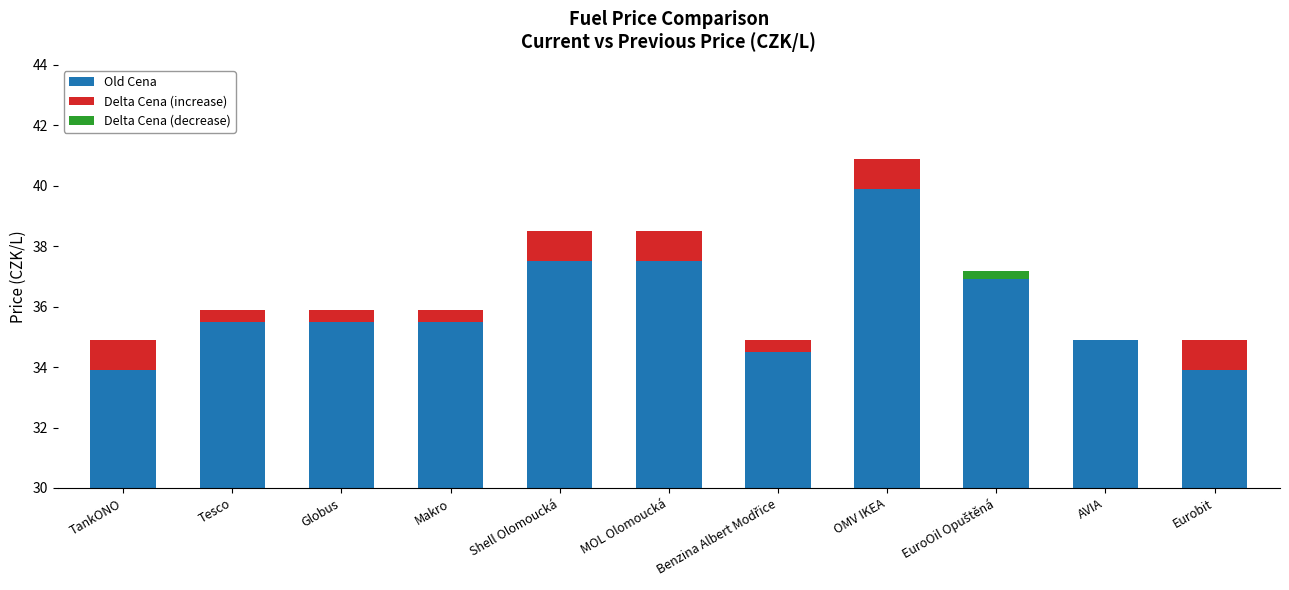

Which series has the widest spread of values?

Old Cena